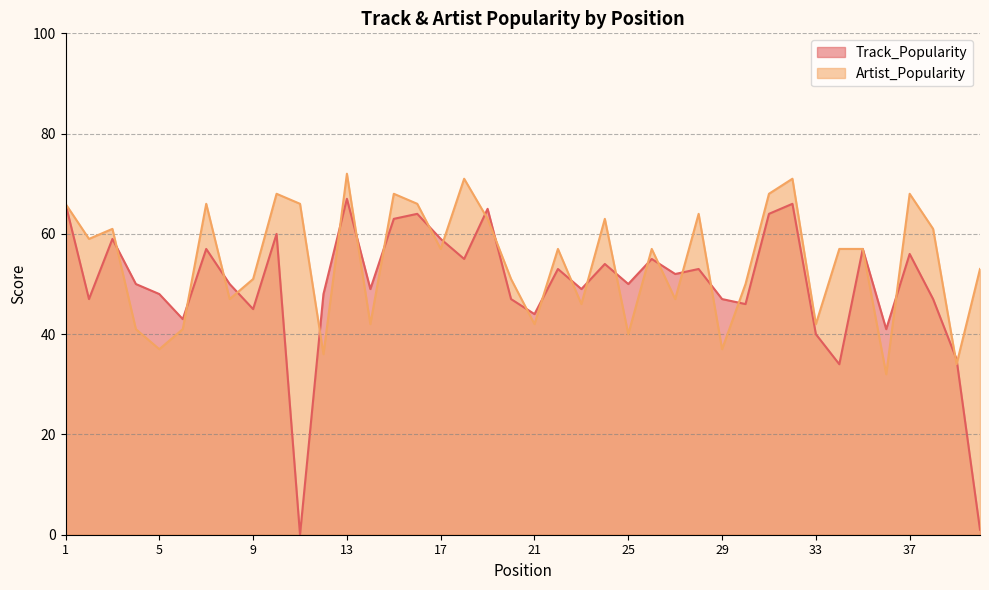

At which category does Artist_Popularity reach its first local peak?

3